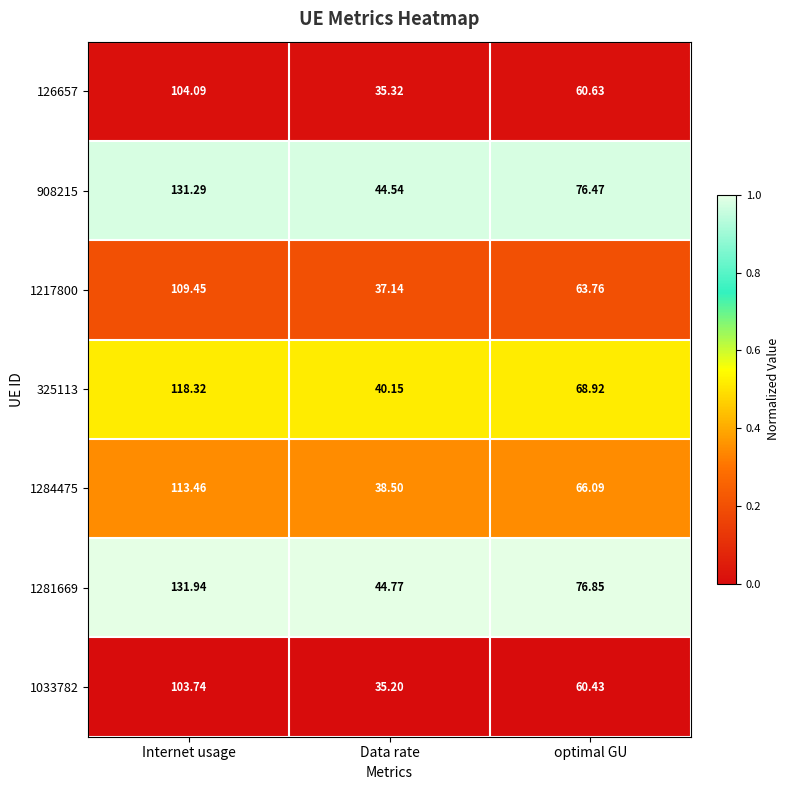

Where does the 908215 series first go above 76?

Internet usage